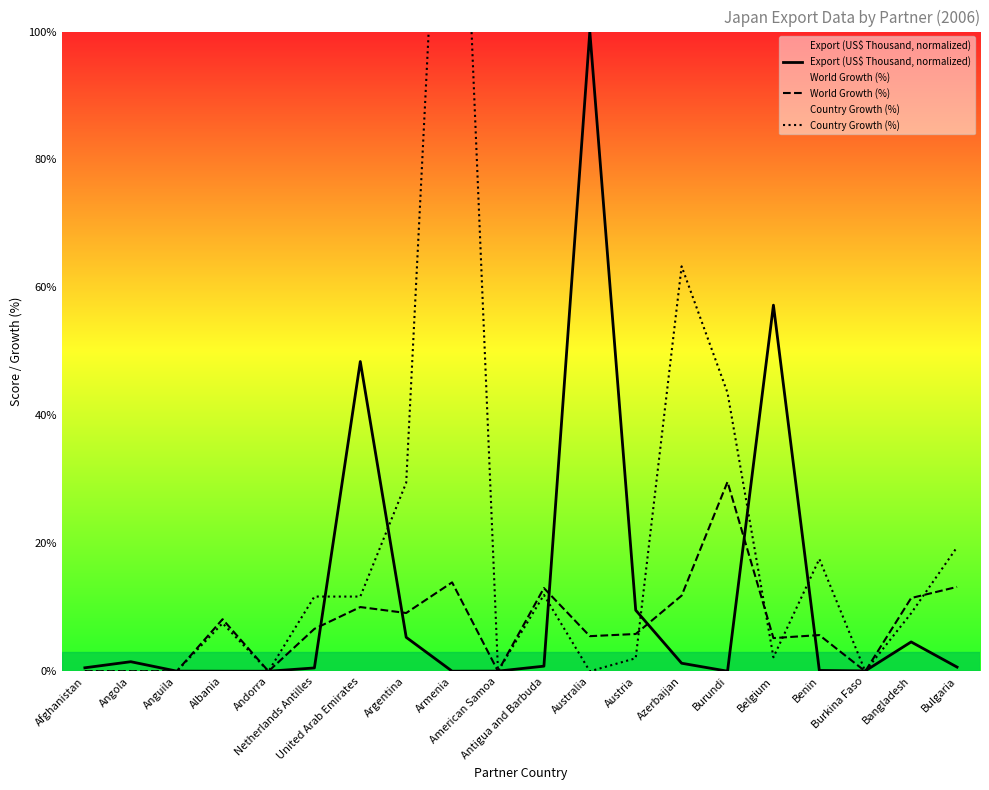

True or false: Country Growth (%) and Export (US$ Thousand, normalized) intersect in this chart.

True